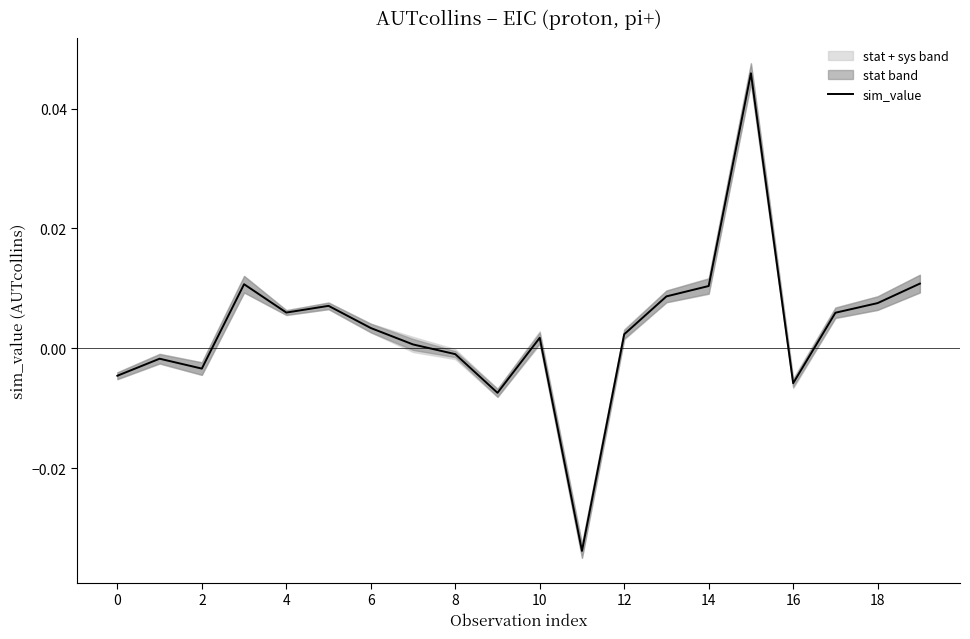

Between 6 and 15, which is larger?

15